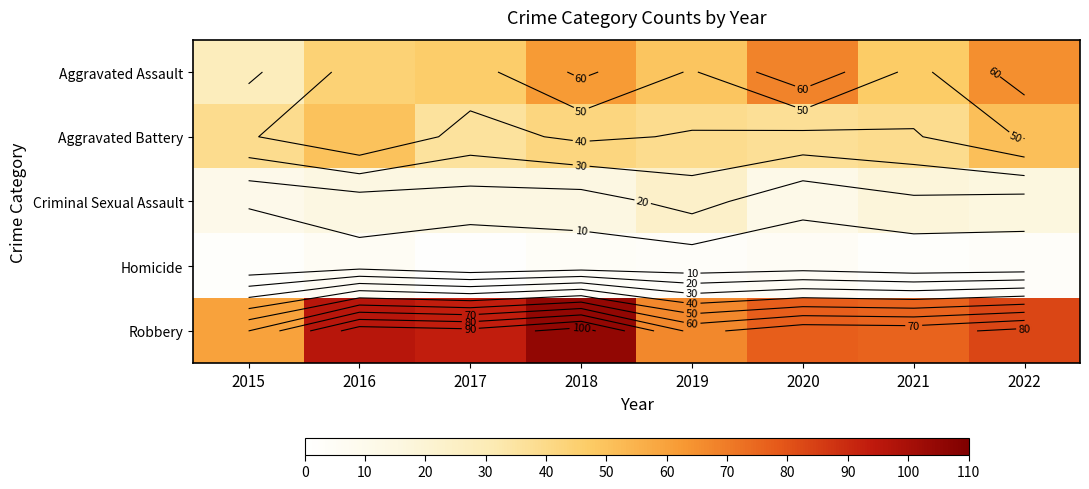

List the labels in order of Aggravated Battery value, largest first.

2022, 2016, 2018, 2015, 2019, 2021, 2020, 2017